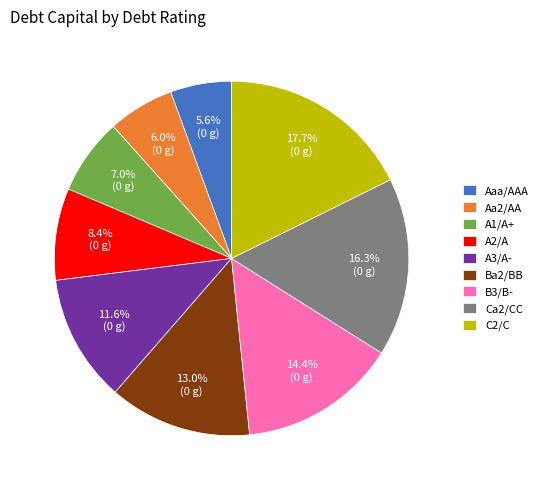

How many segments does this pie chart have?

9